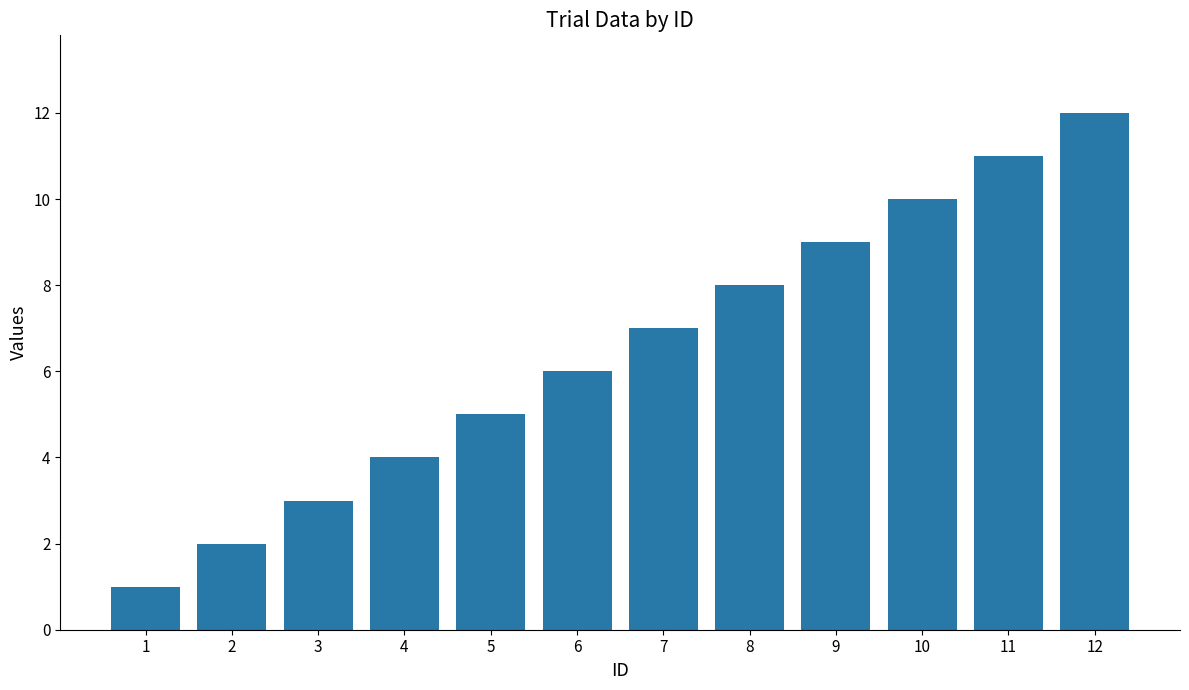

What is the change in value from 5 to 9?

+4